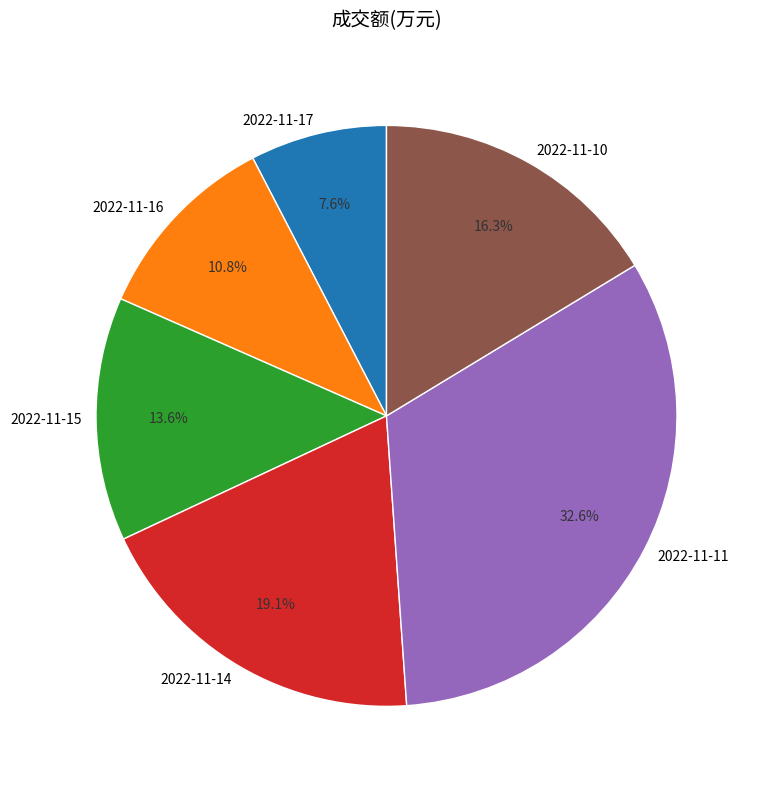

Between 2022-11-10 and 2022-11-17, which is larger?

2022-11-10